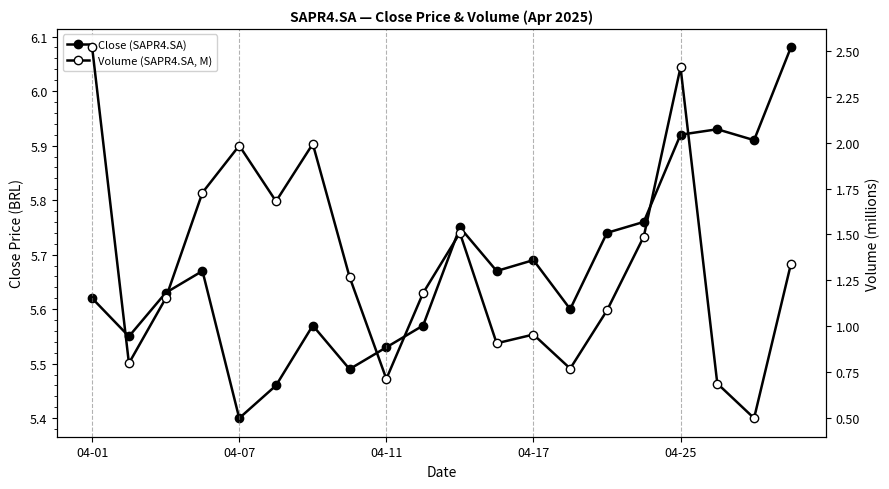

At 04-11, list the series in order from largest to smallest.

Close (SAPR4.SA), Volume (SAPR4.SA, M)